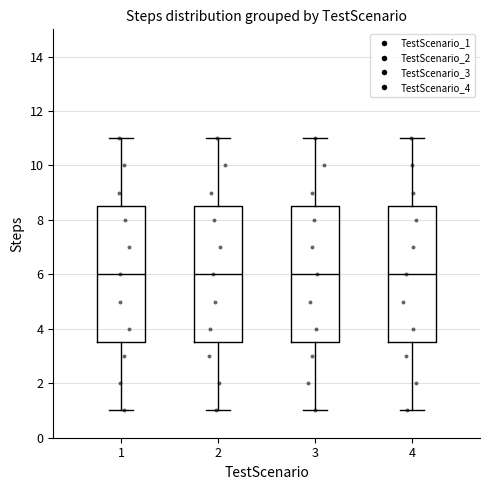

Reading left to right, read every box against the y-axis: the position of its median line, the range the box covers, and the ends of its whiskers. The values are not printed on the chart, so give them approximately, as read against the axis.

1: median 6.0, box 3.6 to 8.6, whiskers 1.0 to 11.0
2: median 6.0, box 3.6 to 8.6, whiskers 1.0 to 11.0
3: median 6.0, box 3.6 to 8.6, whiskers 1.0 to 11.0
4: median 6.0, box 3.6 to 8.6, whiskers 1.0 to 11.0